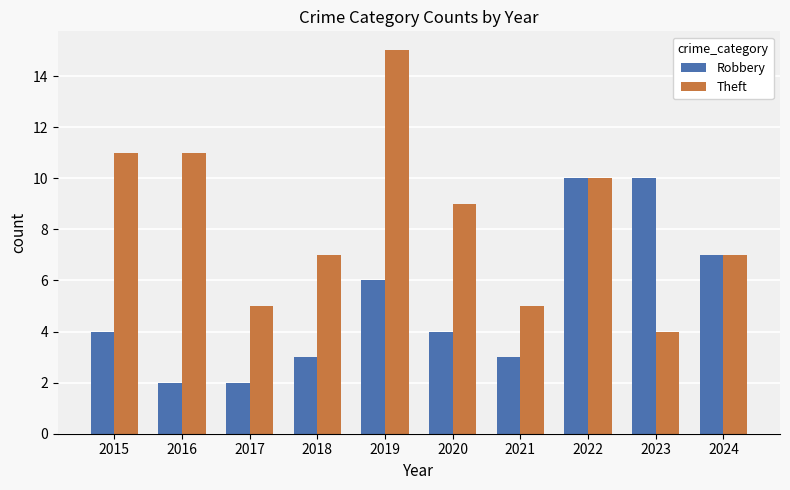

Are the bars horizontal?

No